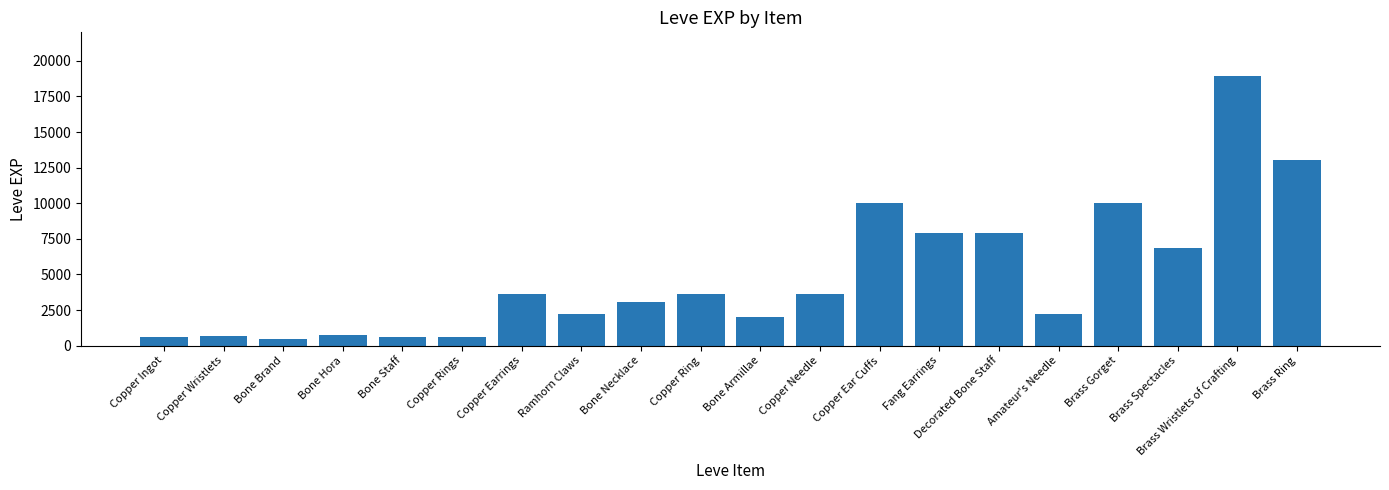

What is the sum of all values?

98600